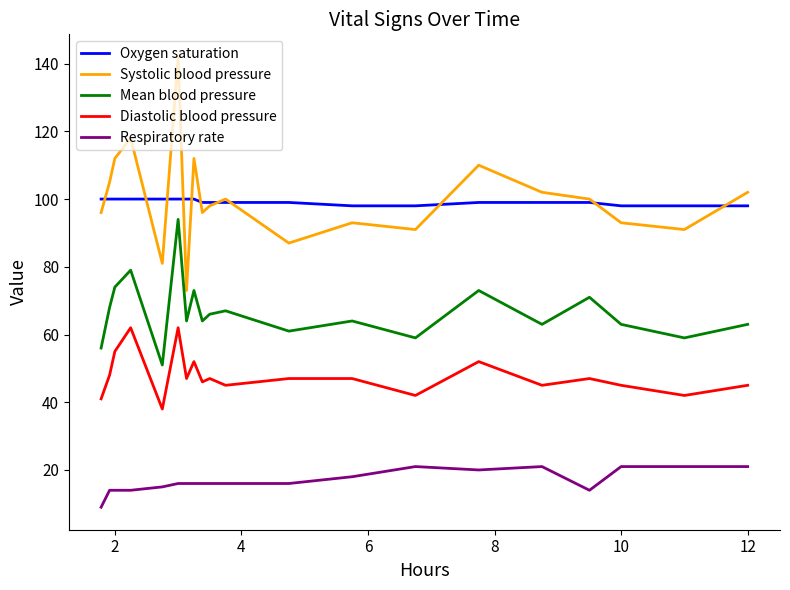

How many lines are shown in the chart?

5